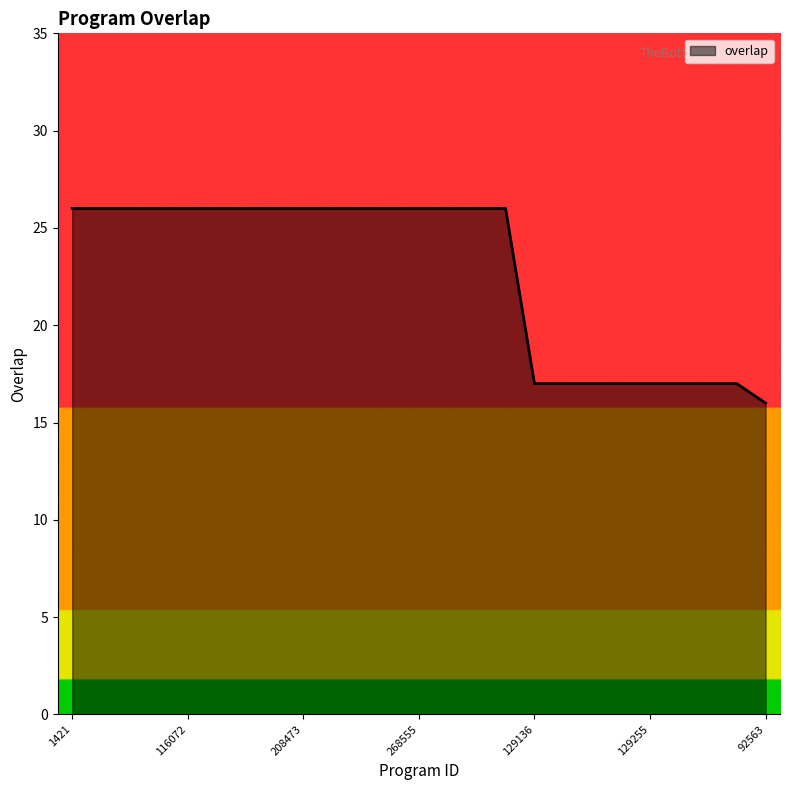

Does the chart have visible grid lines?

No